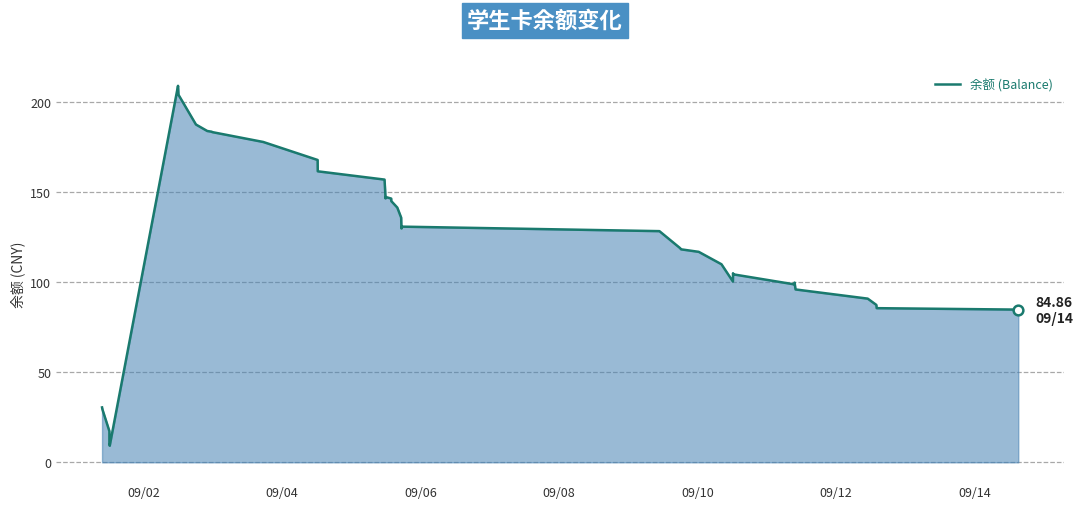

What is the minimum value shown in the chart?

9.2